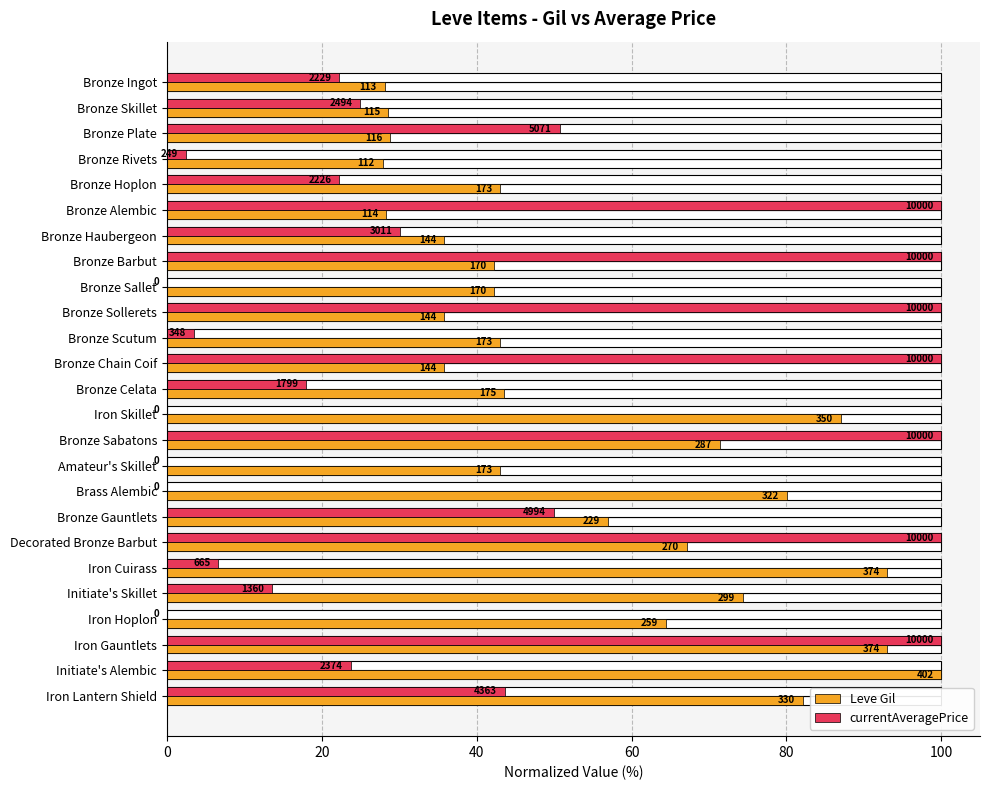

Is it true that Leve Gil equals 87.1 at Iron Skillet?

True